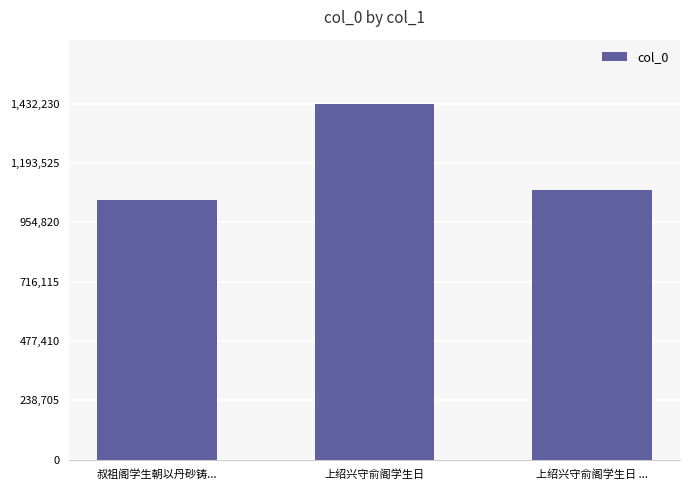

Rank the categories by value from lowest to highest.

叔祖阁学生朝以丹砂铸..., 上绍兴守俞阁学生日 ..., 上绍兴守俞阁学生日